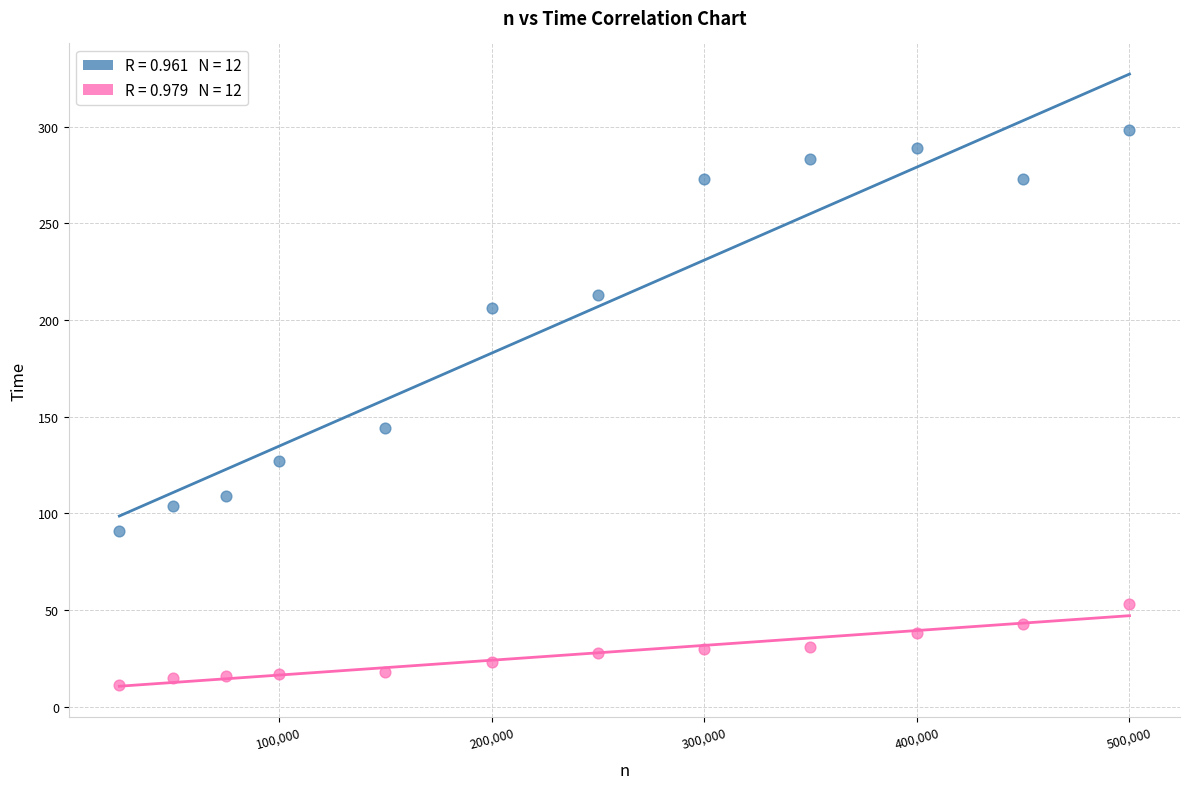

Across all data points, what is the range of X values (max minus min)?

475000